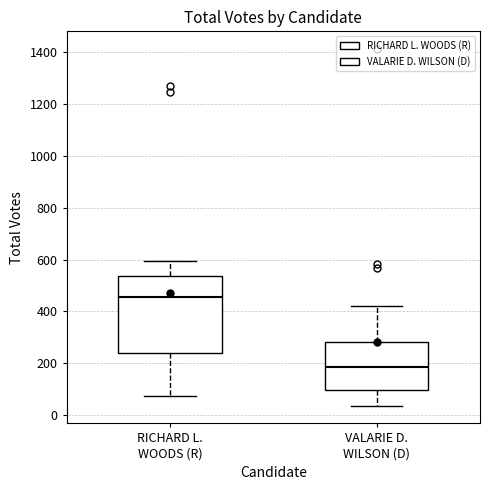

Reading left to right, transcribe this box plot: for each box, give where its median line is, the range the box spans, and where its two whiskers end, as read against the y-axis. The values are not printed on the chart, so give them approximately, as read against the axis.

RICHARD L. WOODS (R): median 460, box 240 to 540, whiskers 80 to 600
VALARIE D. WILSON (D): median 180, box 100 to 280, whiskers 40 to 420